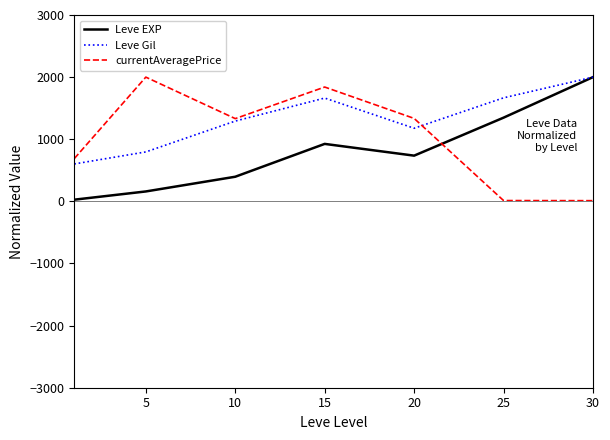

What is the greatest value displayed?

2000.0